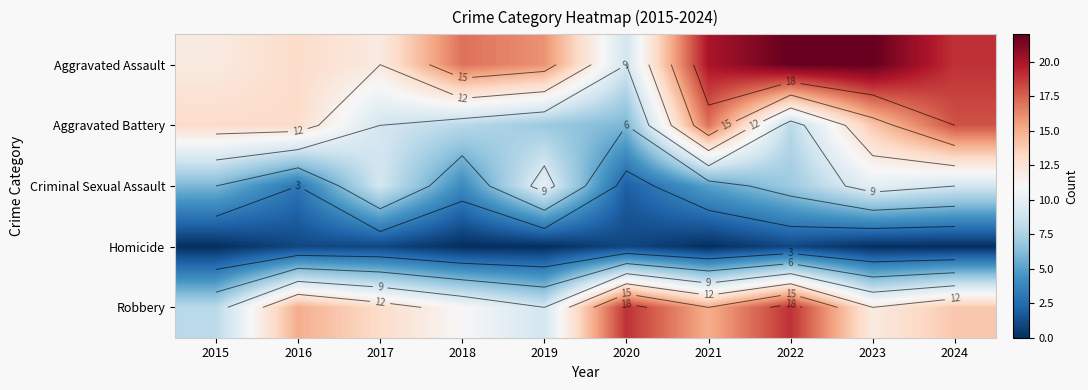

The Aggravated Assault series shows 22 at 2022. True or false?

True